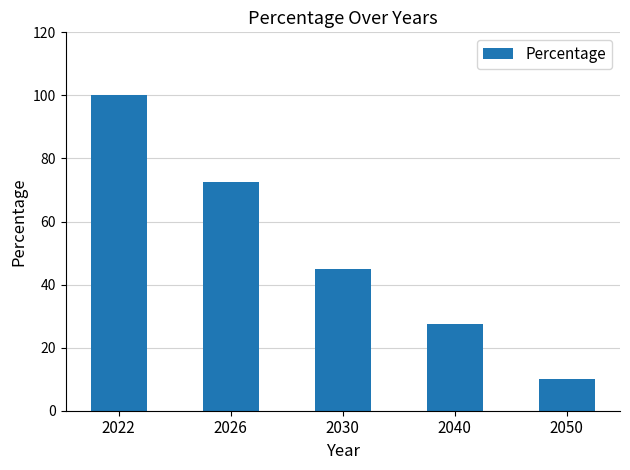

What value does the data have at 2022?

100.0